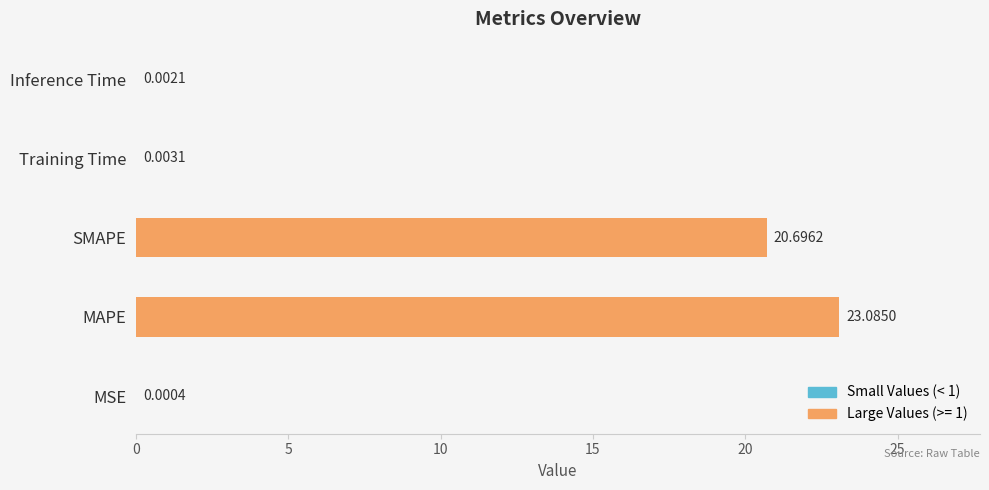

What is the sum of all values?

43.8